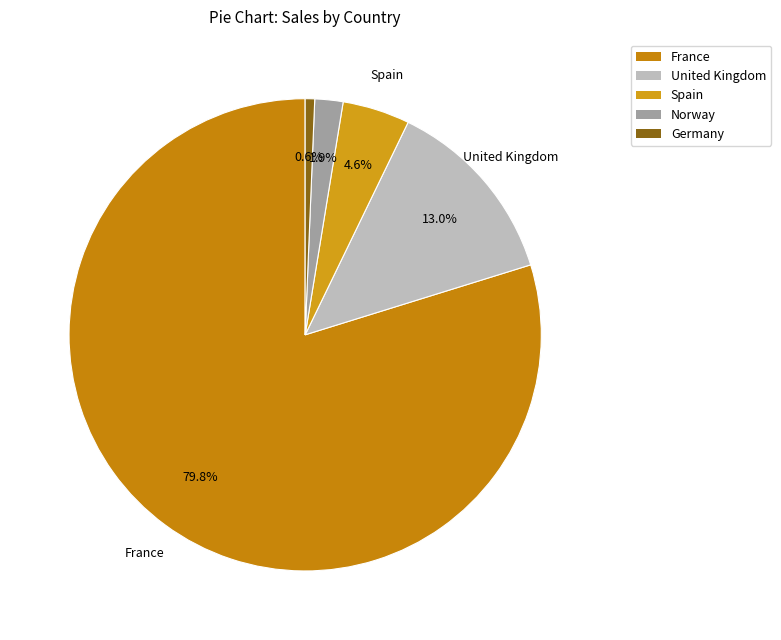

What is the change in value from France to Spain?

-1940764.7